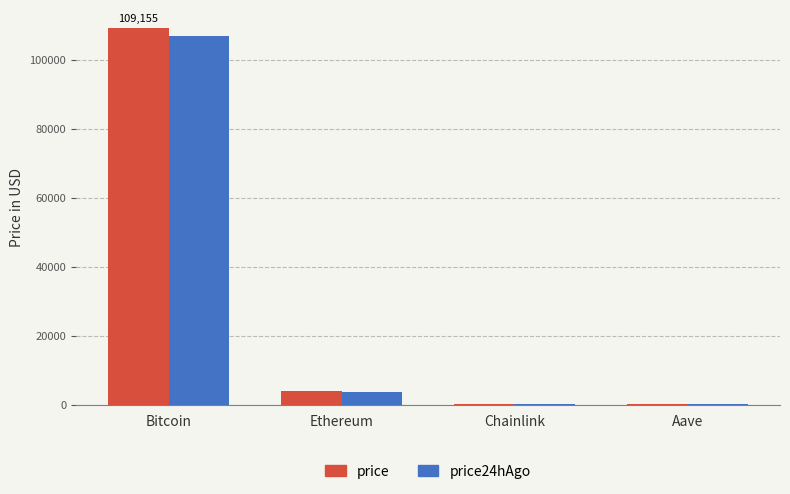

What is the greatest value displayed?

109155.0